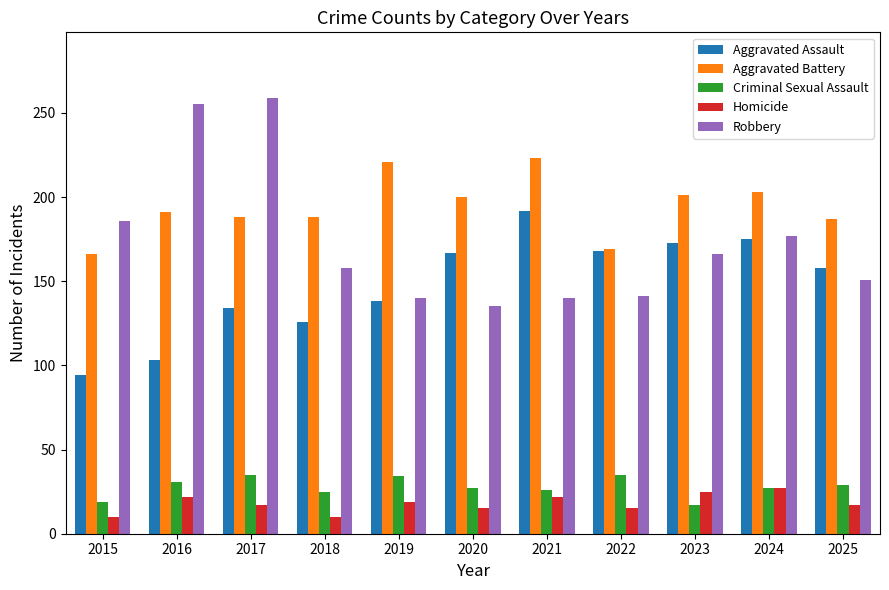

Which category has the highest value across all series?

2017